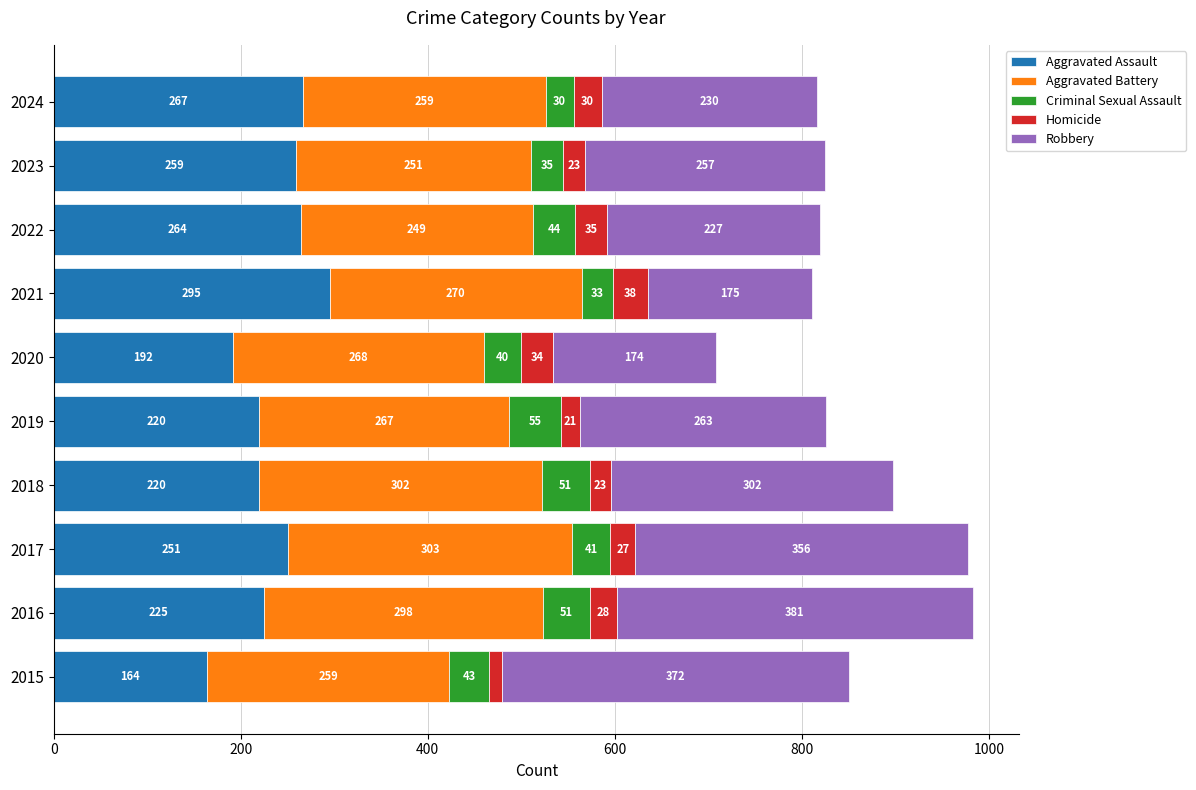

What is the sum of the Aggravated Assault values at 2023 and 2016?

484